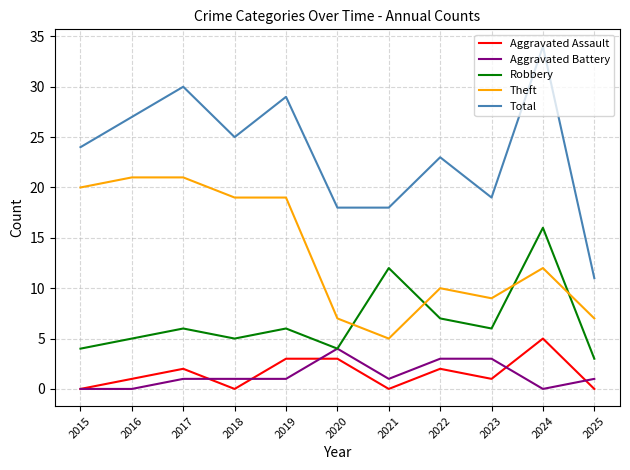

Which category has the highest value across all series?

2024